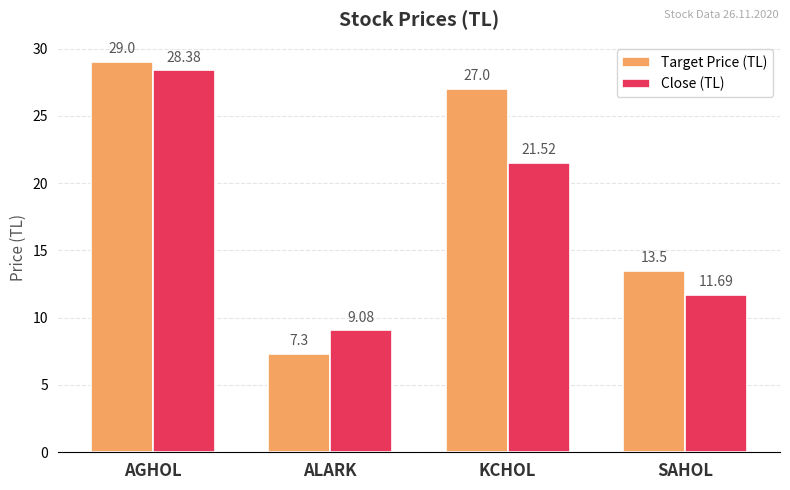

Rank the categories by Target Price (TL) value from lowest to highest.

ALARK, SAHOL, KCHOL, AGHOL